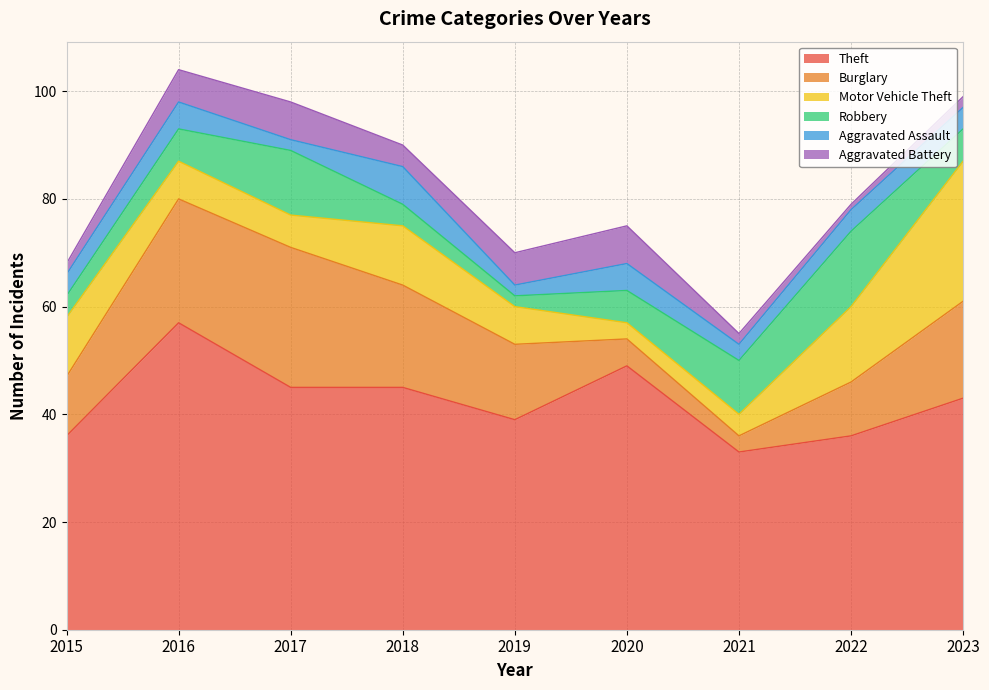

What is the highest value of the Aggravated Battery series?

7